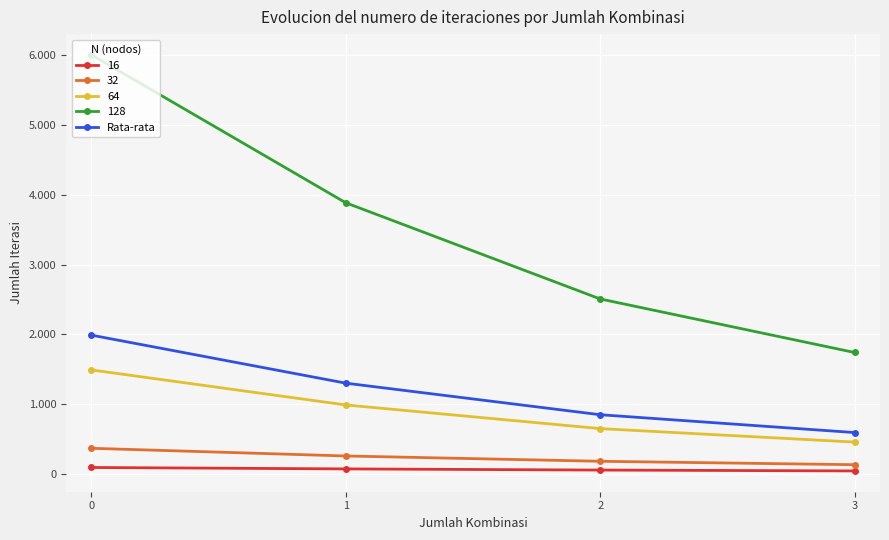

What are all the series names shown in the legend?

16, 32, 64, 128, Rata-rata